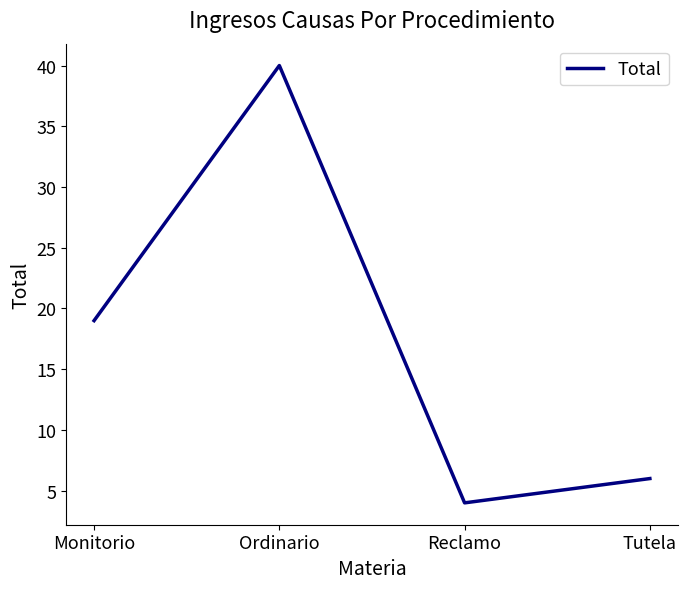

Is it true that the value at Tutela is 9?

False